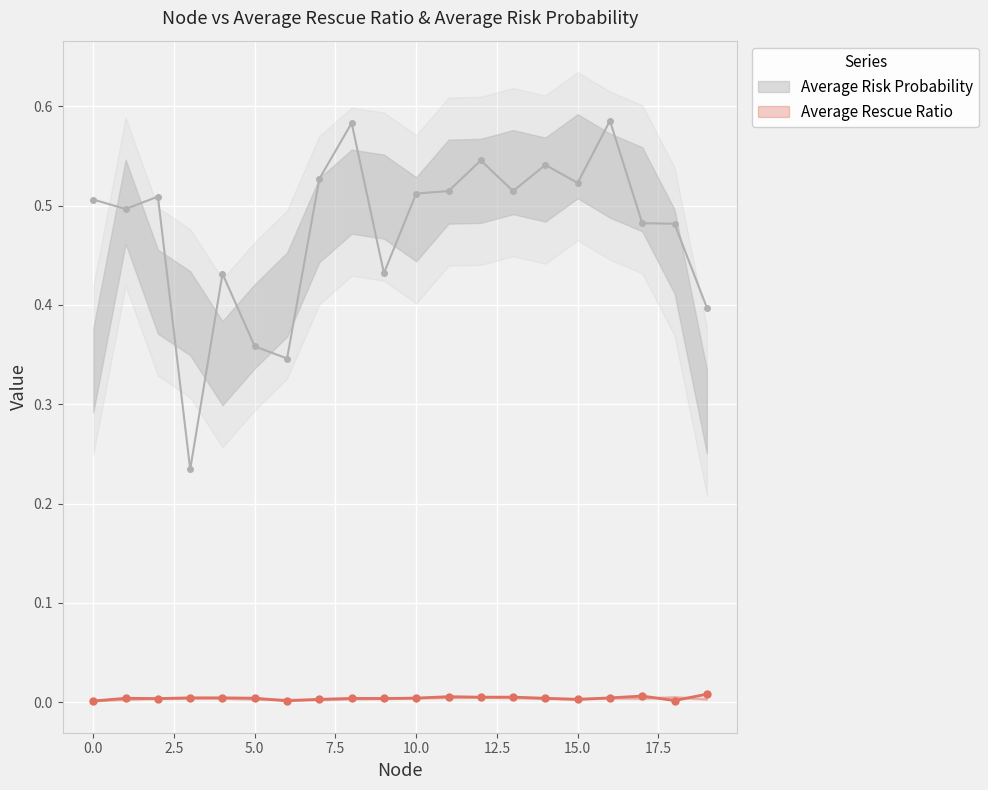

True or false: Average Rescue Ratio and Average Risk Probability intersect in this chart.

False